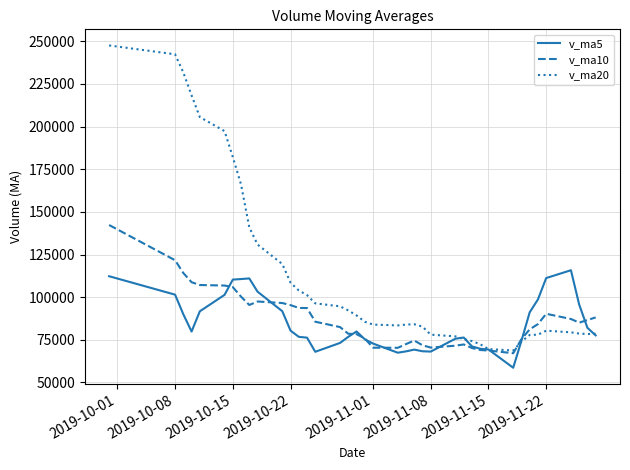

What is the average value of the v_ma5 series?

84394.9